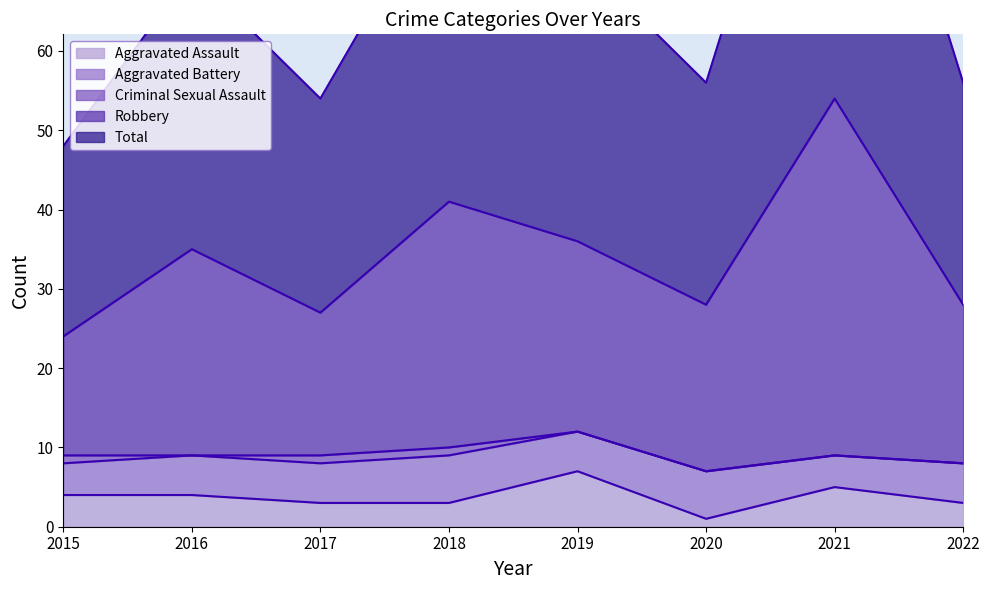

Count the Aggravated Assault values in the range 3 to 5.

6